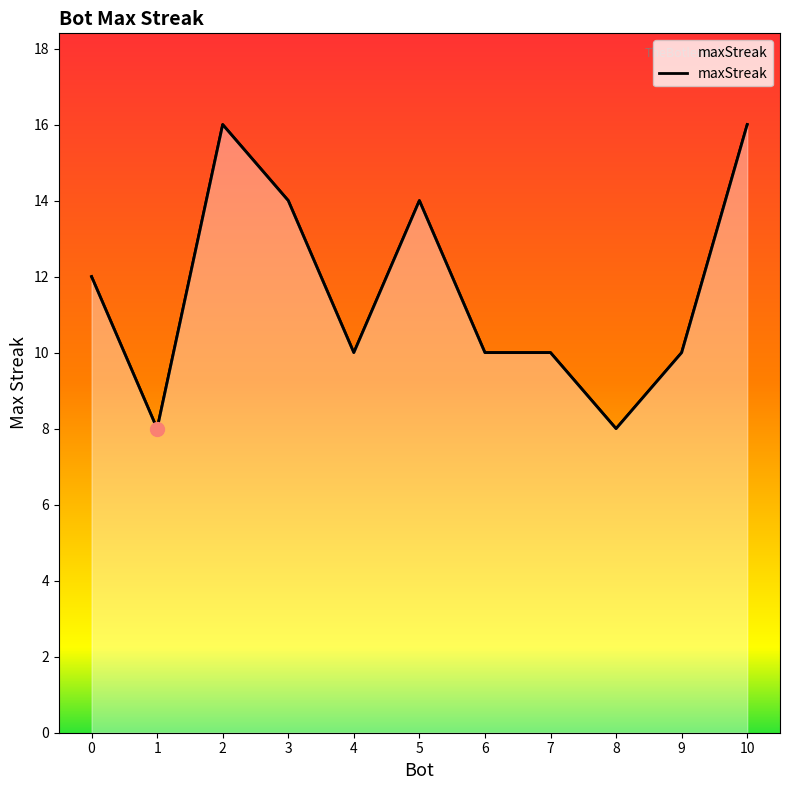

The value at 6 is 10. True or false?

True